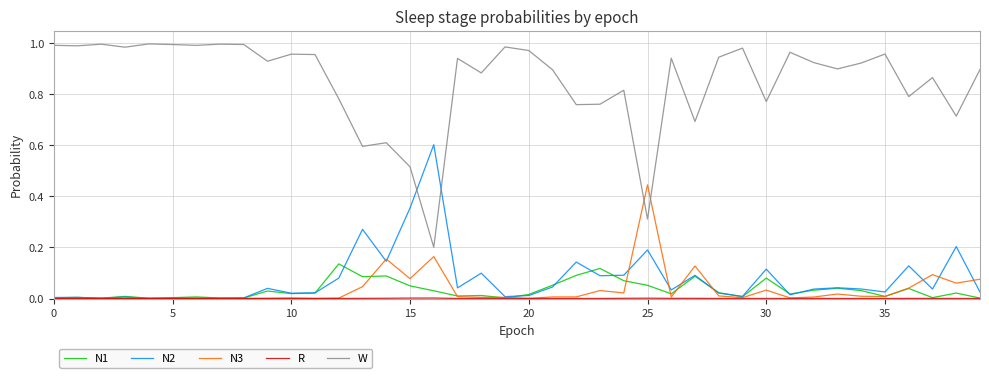

At how many categories does at least one series exceed 0?

40